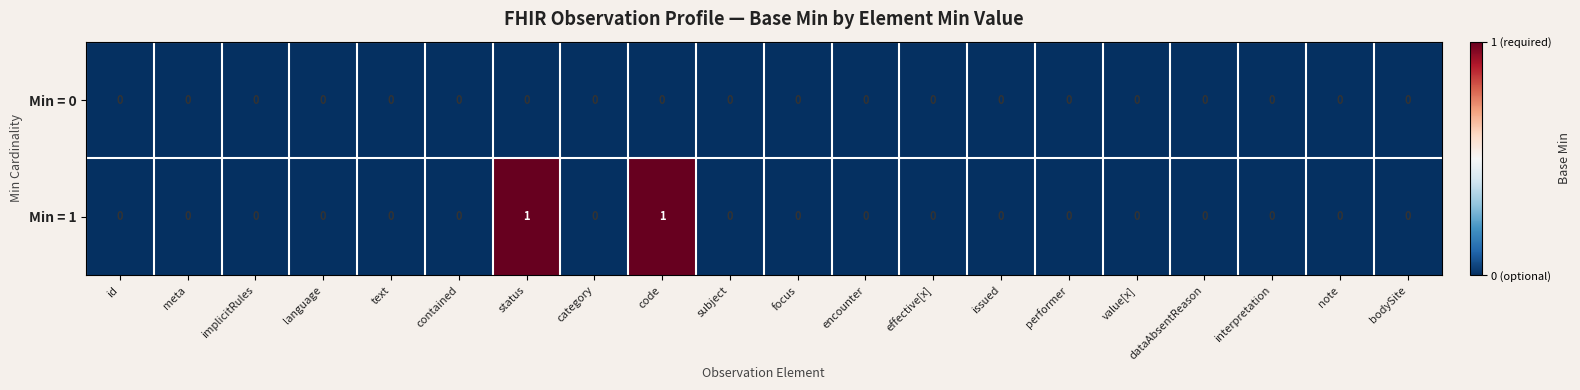

Rank the series by their average value, from lowest to highest.

Min = 0, Min = 1